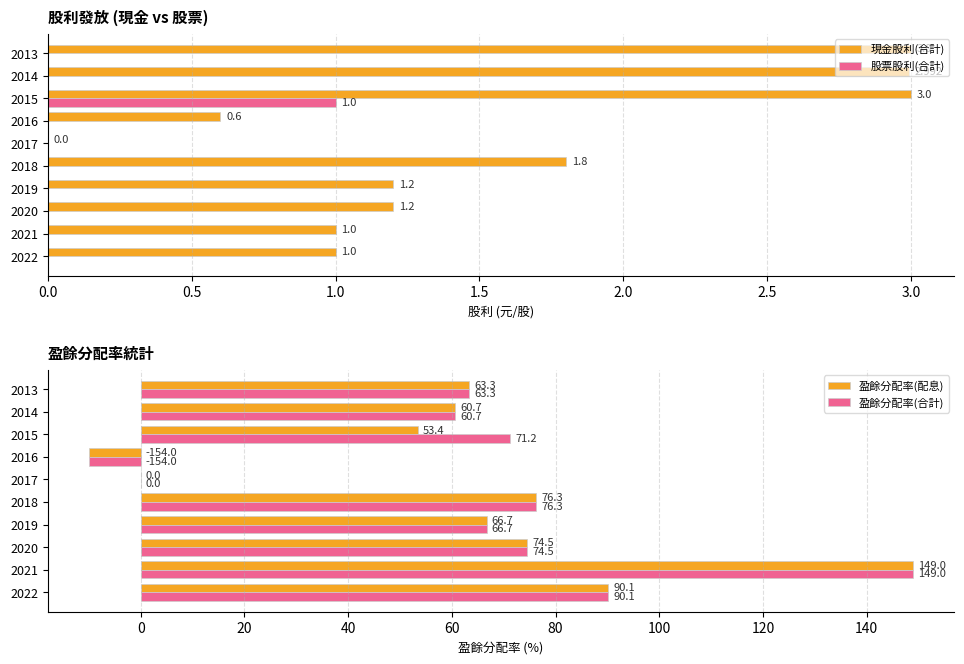

At which label is 盈餘分配率(合計) closest to 69?

2015